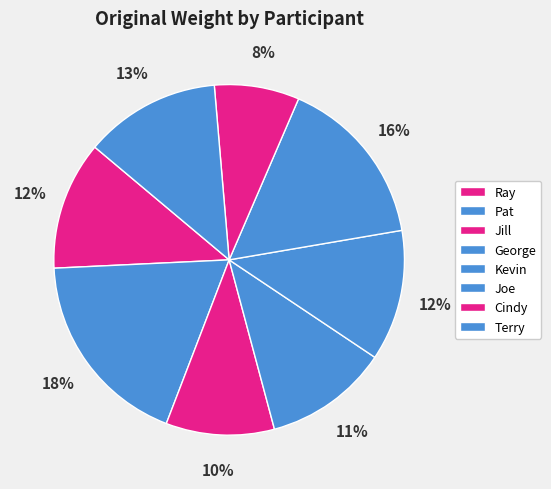

How many slices are in this pie chart?

8